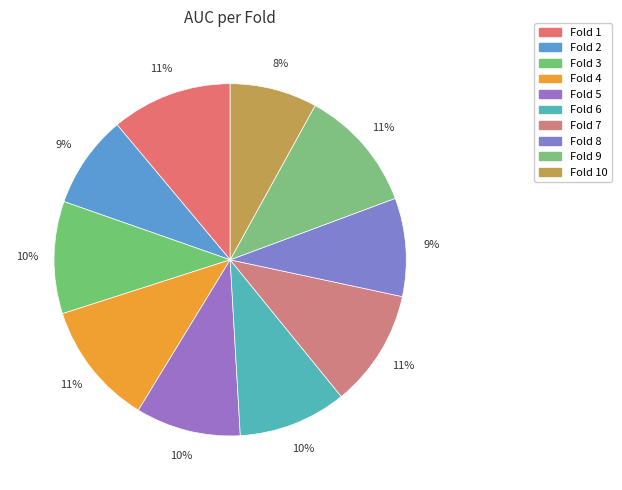

Do Fold 6 and Fold 9 together represent more than half of the pie?

No